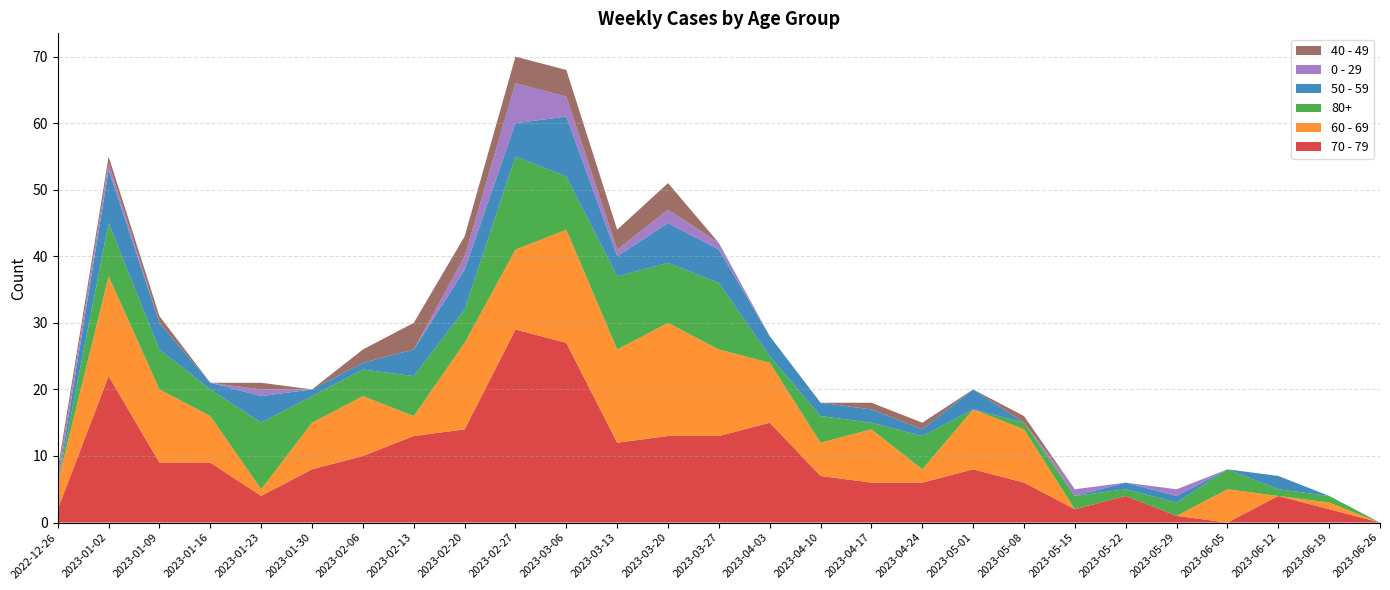

Reading right to left, what are all the values shown in this chart?

70 - 79: 2023-06-26=0	2023-06-19=2	2023-06-12=4	2023-06-05=0	2023-05-29=1	2023-05-22=4	2023-05-15=2	2023-05-08=6	2023-05-01=8	2023-04-24=6	2023-04-17=6	2023-04-10=7	2023-04-03=15	2023-03-27=13	2023-03-20=13	2023-03-13=12	2023-03-06=27	2023-02-27=29	2023-02-20=14	2023-02-13=13	2023-02-06=10	2023-01-30=8	2023-01-23=4	2023-01-16=9	2023-01-09=9	2023-01-02=22	2022-12-26=2
60 - 69: 2023-06-26=0	2023-06-19=1	2023-06-12=0	2023-06-05=5	2023-05-29=0	2023-05-22=0	2023-05-15=0	2023-05-08=8	2023-05-01=9	2023-04-24=2	2023-04-17=8	2023-04-10=5	2023-04-03=9	2023-03-27=13	2023-03-20=17	2023-03-13=14	2023-03-06=17	2023-02-27=12	2023-02-20=13	2023-02-13=3	2023-02-06=9	2023-01-30=7	2023-01-23=1	2023-01-16=7	2023-01-09=11	2023-01-02=15	2022-12-26=4
80+: 2023-06-26=0	2023-06-19=1	2023-06-12=1	2023-06-05=3	2023-05-29=2	2023-05-22=1	2023-05-15=2	2023-05-08=1	2023-05-01=0	2023-04-24=5	2023-04-17=1	2023-04-10=4	2023-04-03=1	2023-03-27=10	2023-03-20=9	2023-03-13=11	2023-03-06=8	2023-02-27=14	2023-02-20=5	2023-02-13=6	2023-02-06=4	2023-01-30=4	2023-01-23=10	2023-01-16=4	2023-01-09=6	2023-01-02=8	2022-12-26=0
50 - 59: 2023-06-26=0	2023-06-19=0	2023-06-12=2	2023-06-05=0	2023-05-29=1	2023-05-22=1	2023-05-15=0	2023-05-08=0	2023-05-01=3	2023-04-24=1	2023-04-17=2	2023-04-10=2	2023-04-03=3	2023-03-27=5	2023-03-20=6	2023-03-13=3	2023-03-06=9	2023-02-27=5	2023-02-20=6	2023-02-13=4	2023-02-06=1	2023-01-30=1	2023-01-23=4	2023-01-16=1	2023-01-09=4	2023-01-02=8	2022-12-26=0
0 - 29: 2023-06-26=0	2023-06-19=0	2023-06-12=0	2023-06-05=0	2023-05-29=1	2023-05-22=0	2023-05-15=1	2023-05-08=0	2023-05-01=0	2023-04-24=0	2023-04-17=0	2023-04-10=0	2023-04-03=0	2023-03-27=1	2023-03-20=2	2023-03-13=1	2023-03-06=3	2023-02-27=6	2023-02-20=2	2023-02-13=0	2023-02-06=0	2023-01-30=0	2023-01-23=1	2023-01-16=0	2023-01-09=0	2023-01-02=1	2022-12-26=1
40 - 49: 2023-06-26=0	2023-06-19=0	2023-06-12=0	2023-06-05=0	2023-05-29=0	2023-05-22=0	2023-05-15=0	2023-05-08=1	2023-05-01=0	2023-04-24=1	2023-04-17=1	2023-04-10=0	2023-04-03=0	2023-03-27=0	2023-03-20=4	2023-03-13=3	2023-03-06=4	2023-02-27=4	2023-02-20=3	2023-02-13=4	2023-02-06=2	2023-01-30=0	2023-01-23=1	2023-01-16=0	2023-01-09=1	2023-01-02=1	2022-12-26=1